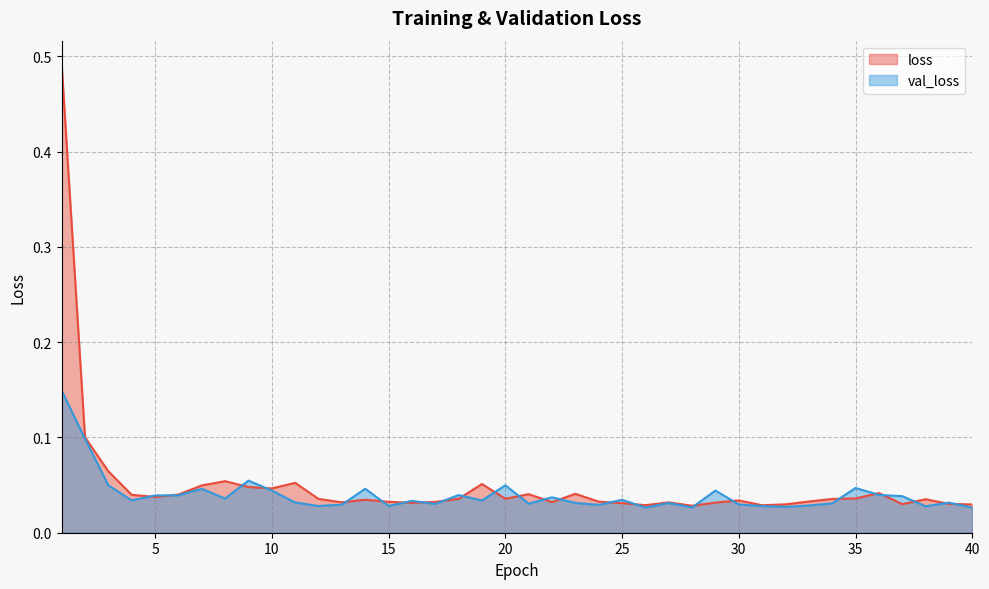

What is the difference between the second highest and minimum values in the val_loss series?

0.1